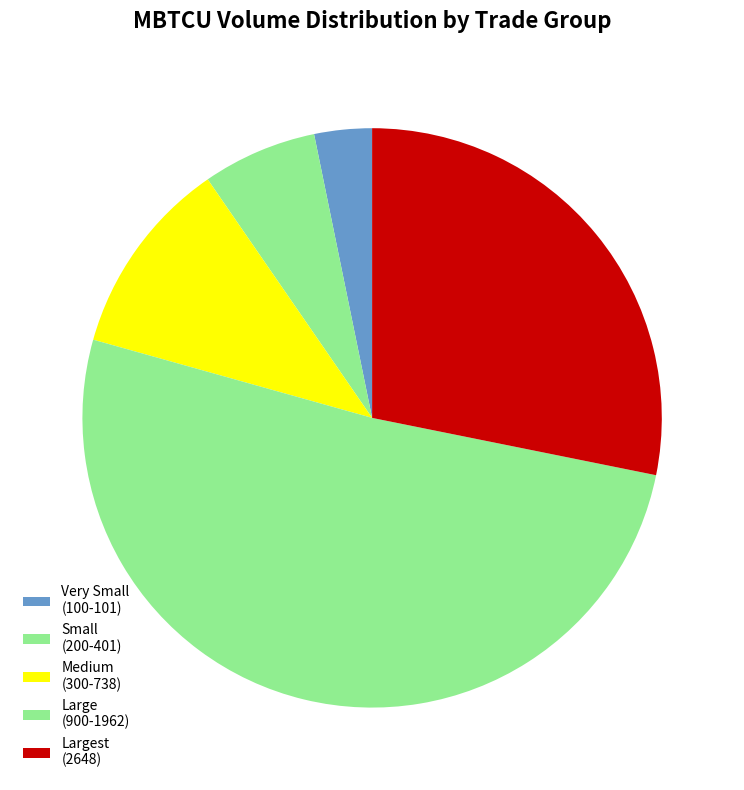

Does any single category account for the majority?

Yes